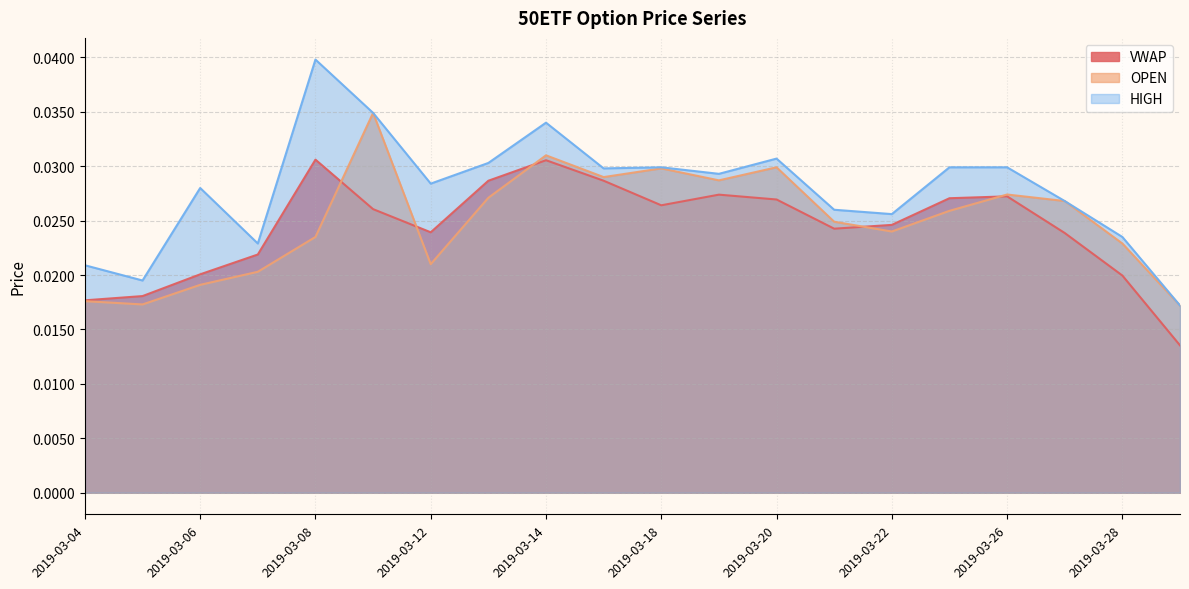

Count the number of data series in this chart.

3